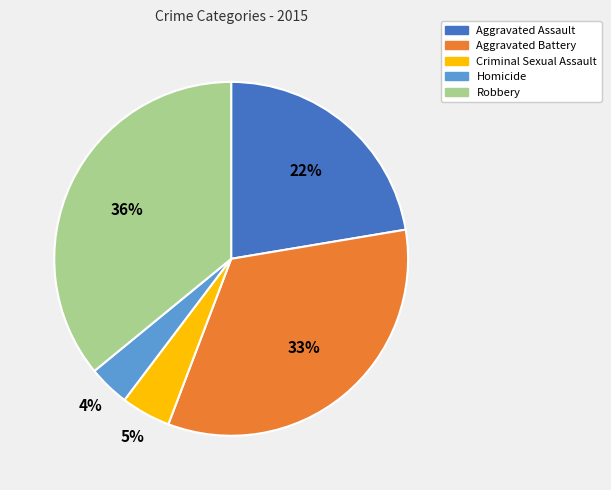

To the nearest percent, what is the difference between the Homicide and Criminal Sexual Assault slice percentages?

1%